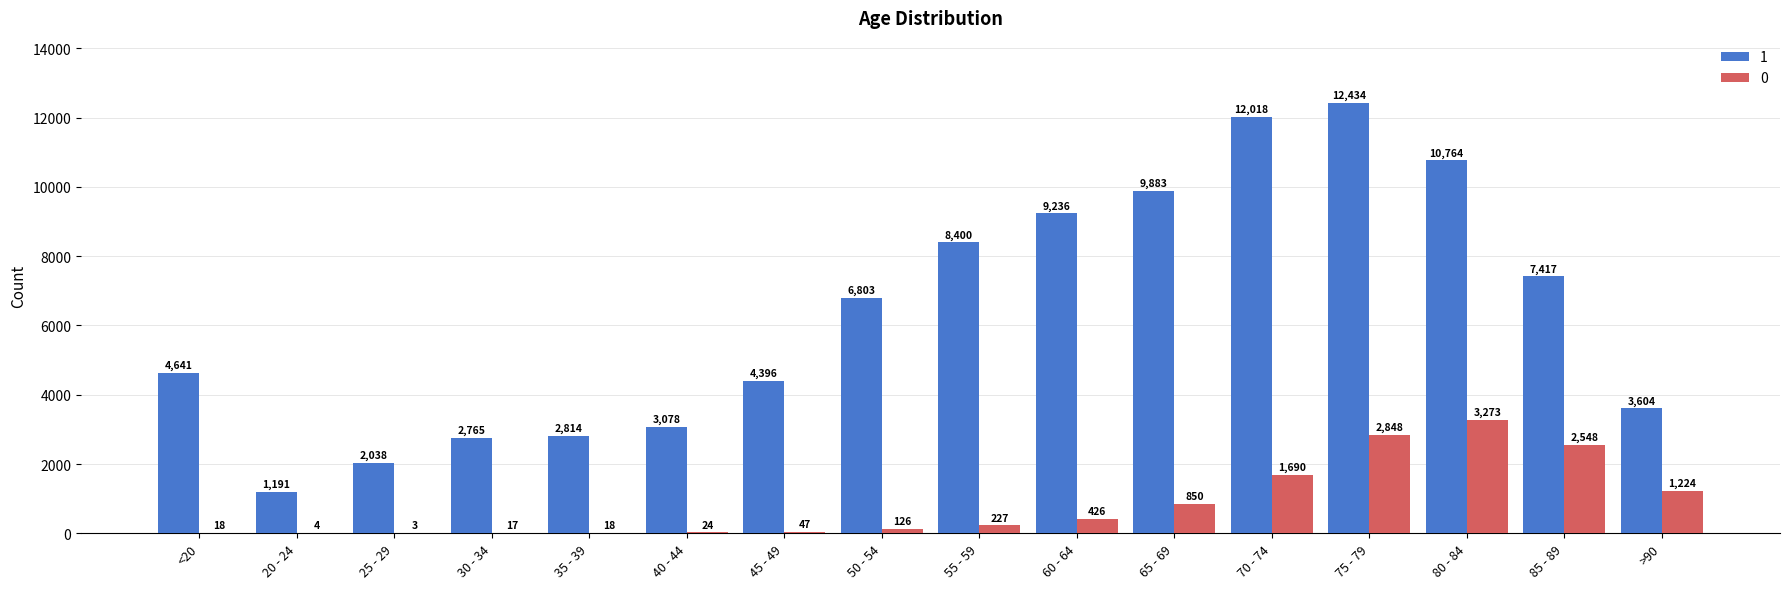

What is the approximate value of 0 at 55 - 59?

227